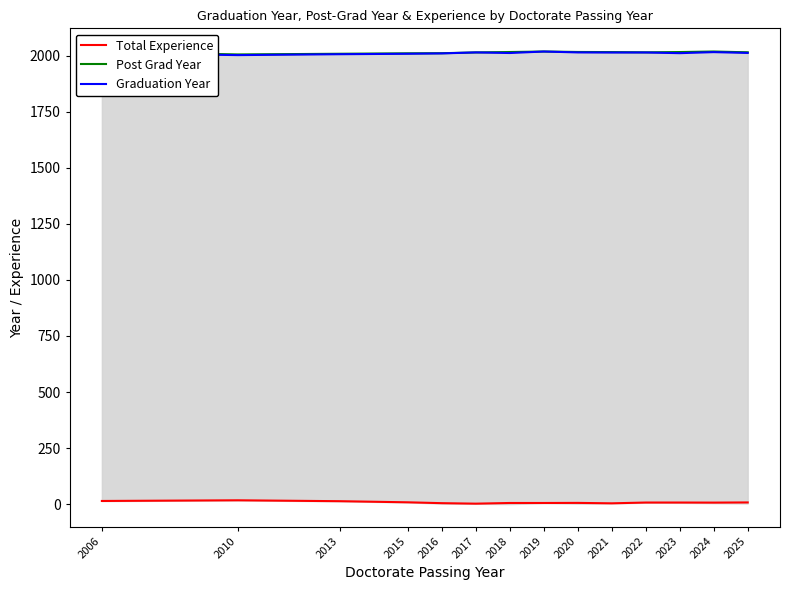

List the labels in order of Post Grad Year value, largest first.

2019, 2024, 2006, 2020, 2018, 2023, 2021, 2025, 2022, 2017, 2016, 2015, 2013, 2010